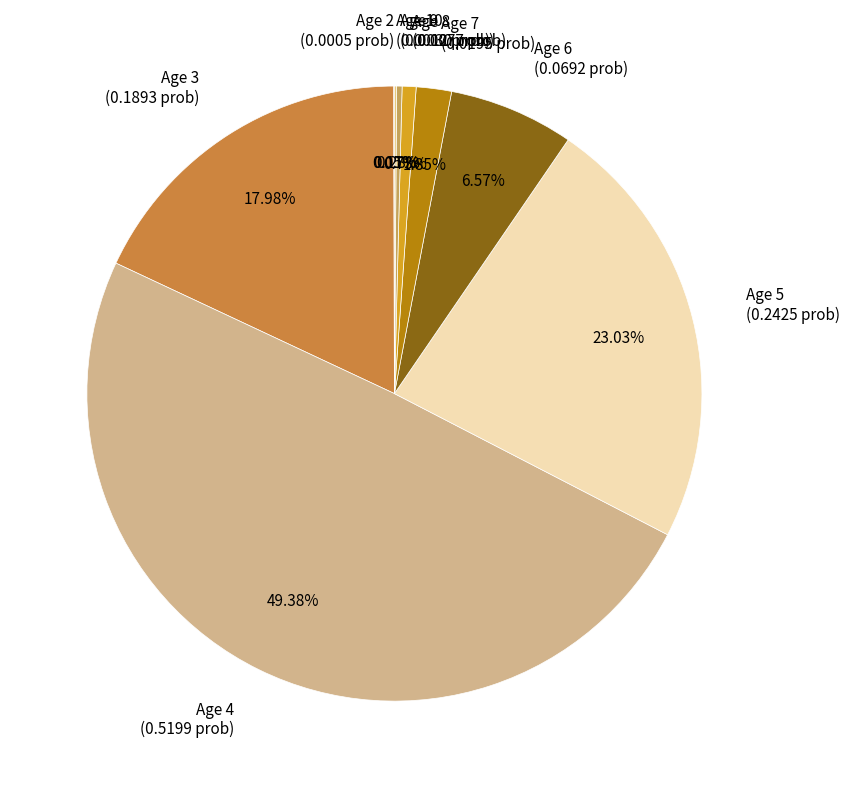

Combined, do Age 8 (0.0077 prob) and Age 5 (0.2425 prob) account for over 50%?

No